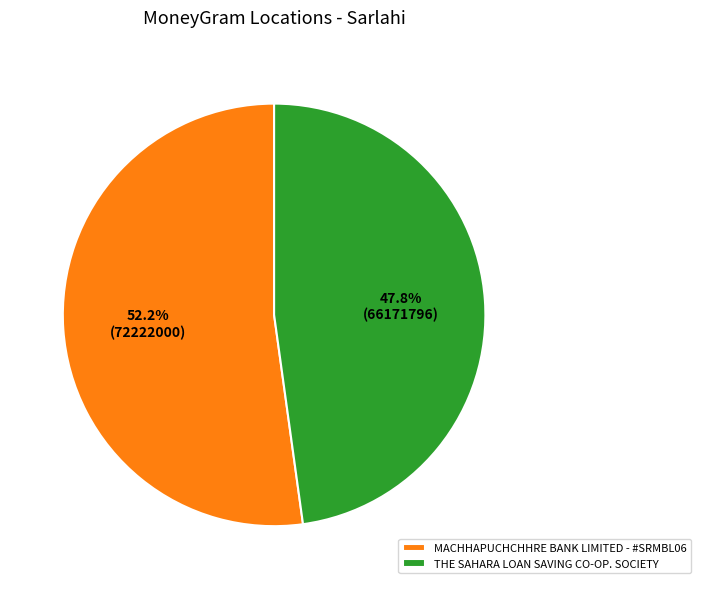

What percentage is NOT represented by MACHHAPUCHCHHRE BANK LIMITED - #SRMBL06?

47.8%